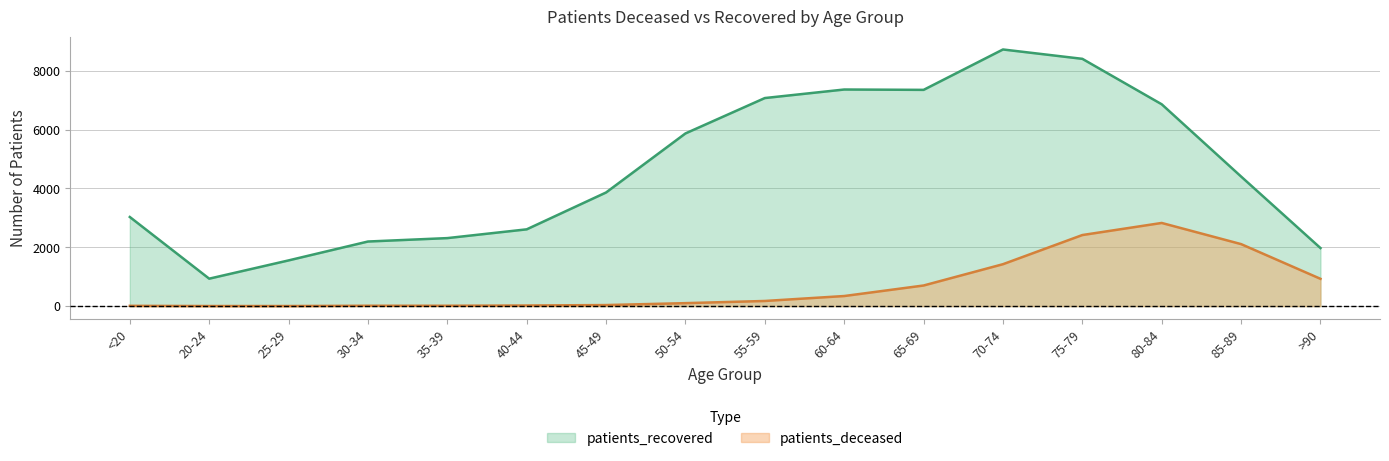

True or false: patients_deceased and patients_recovered intersect in this chart.

False